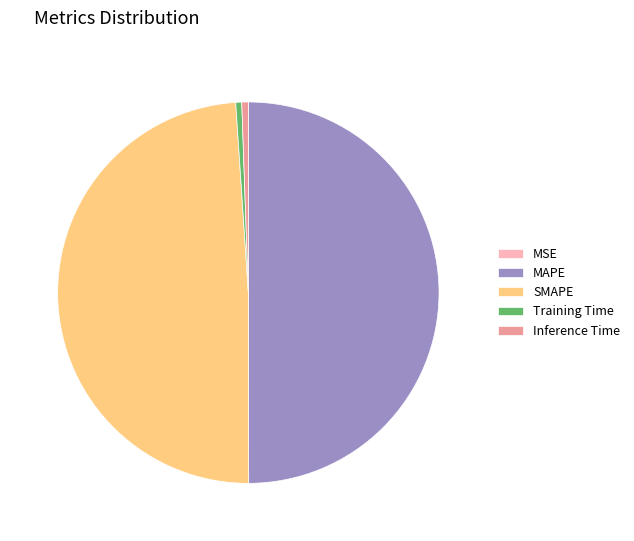

Is SMAPE the majority of the pie?

No